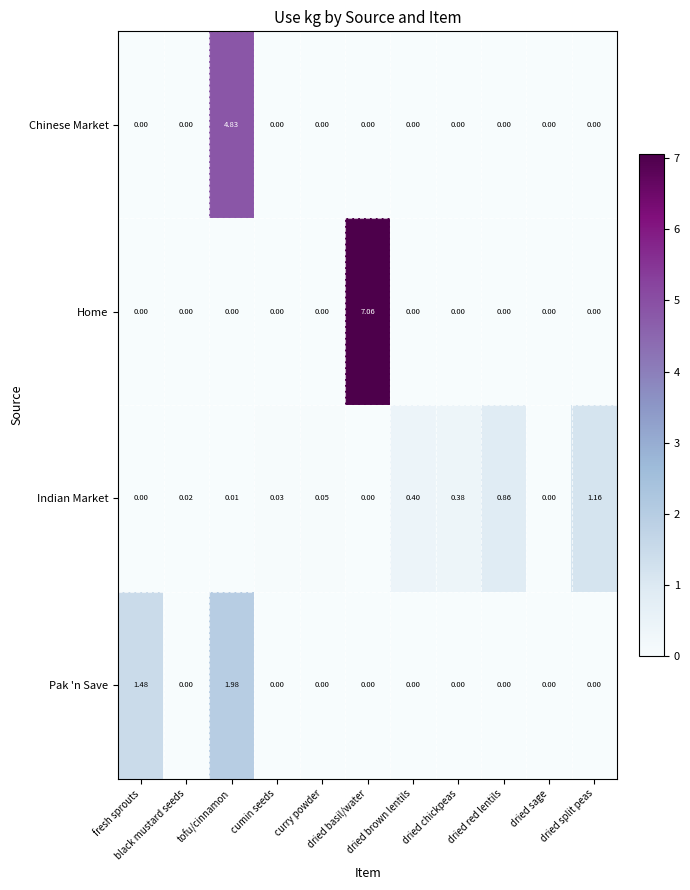

Which series has the widest spread of values?

Home